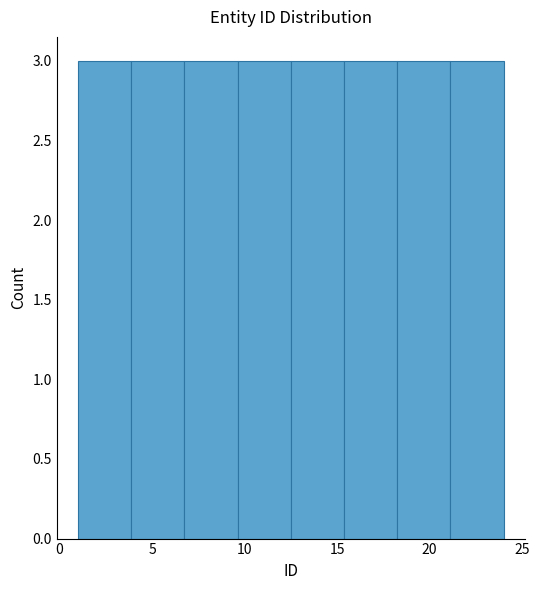

Reading left to right, transcribe this chart: for each bar, give the range it covers on the x-axis and its height. Neither the bar edges nor the heights are printed on the chart, so give them approximately, as read against the axes.

1.0 to 4.0: 3
4.0 to 7.0: 3
7.0 to 9.5: 3
9.5 to 12.5: 3
12.5 to 15.5: 3
15.5 to 18.5: 3
18.5 to 21.0: 3
21.0 to 24.0: 3